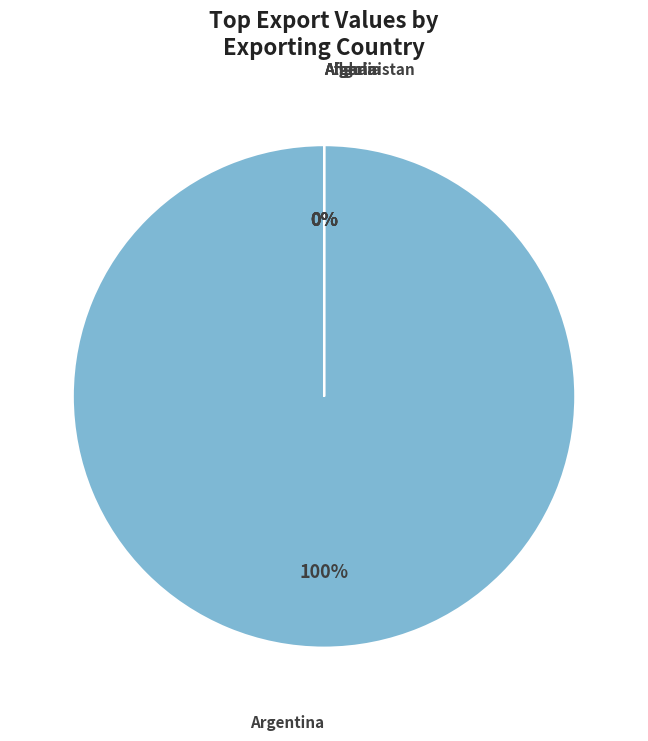

Combined, do Albania-Montenegro Wheat flour and Argentina-Ecuador Maize account for over 50%?

No